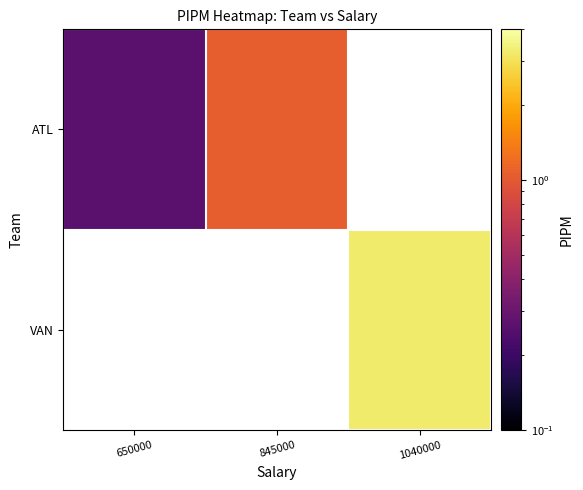

At 1040000, list the series in order from smallest to largest.

ATL, VAN